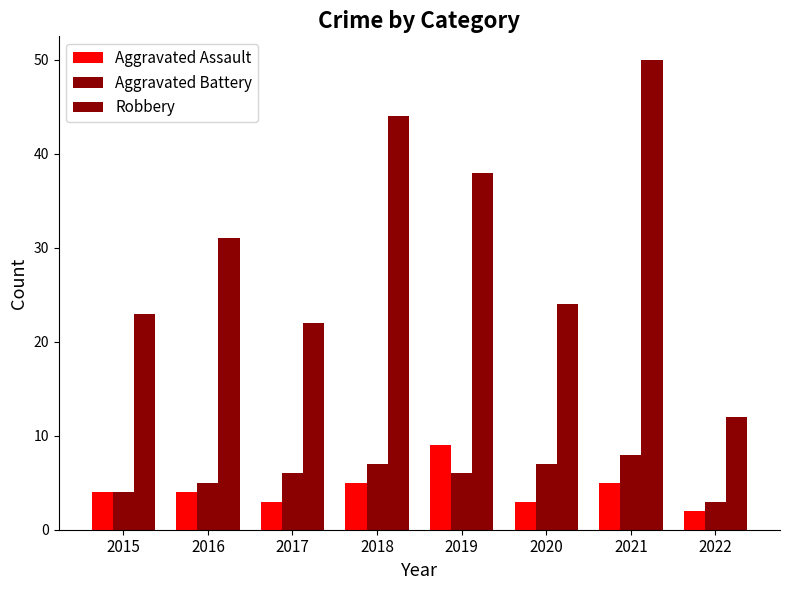

How many groups of bars are there?

8